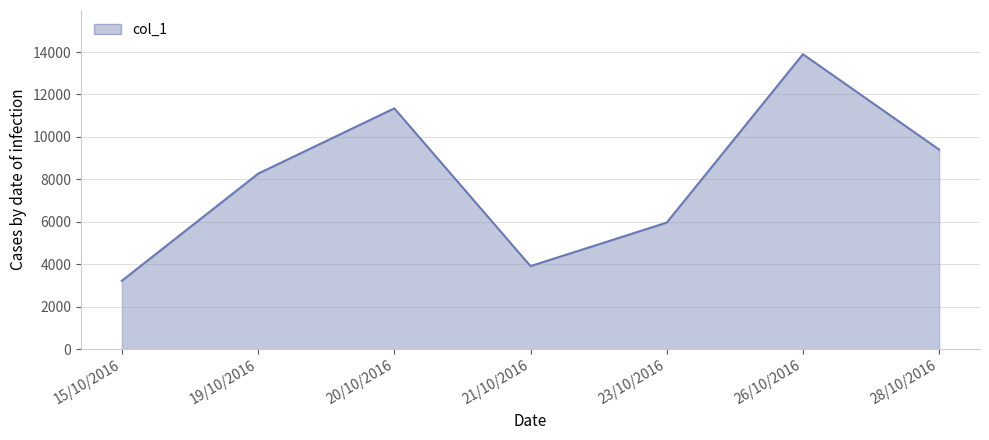

Reading left to right, transcribe all the data shown in this chart.

15/10/2016=3220	19/10/2016=8267	20/10/2016=11344	21/10/2016=3911	23/10/2016=5960	26/10/2016=13895	28/10/2016=9401